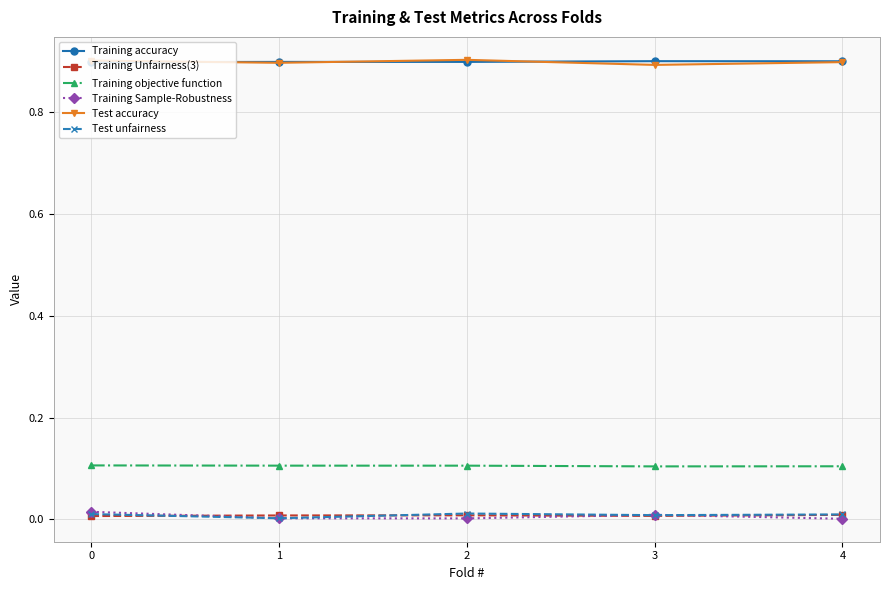

True or false: Training objective function and Test accuracy cross at least once.

False